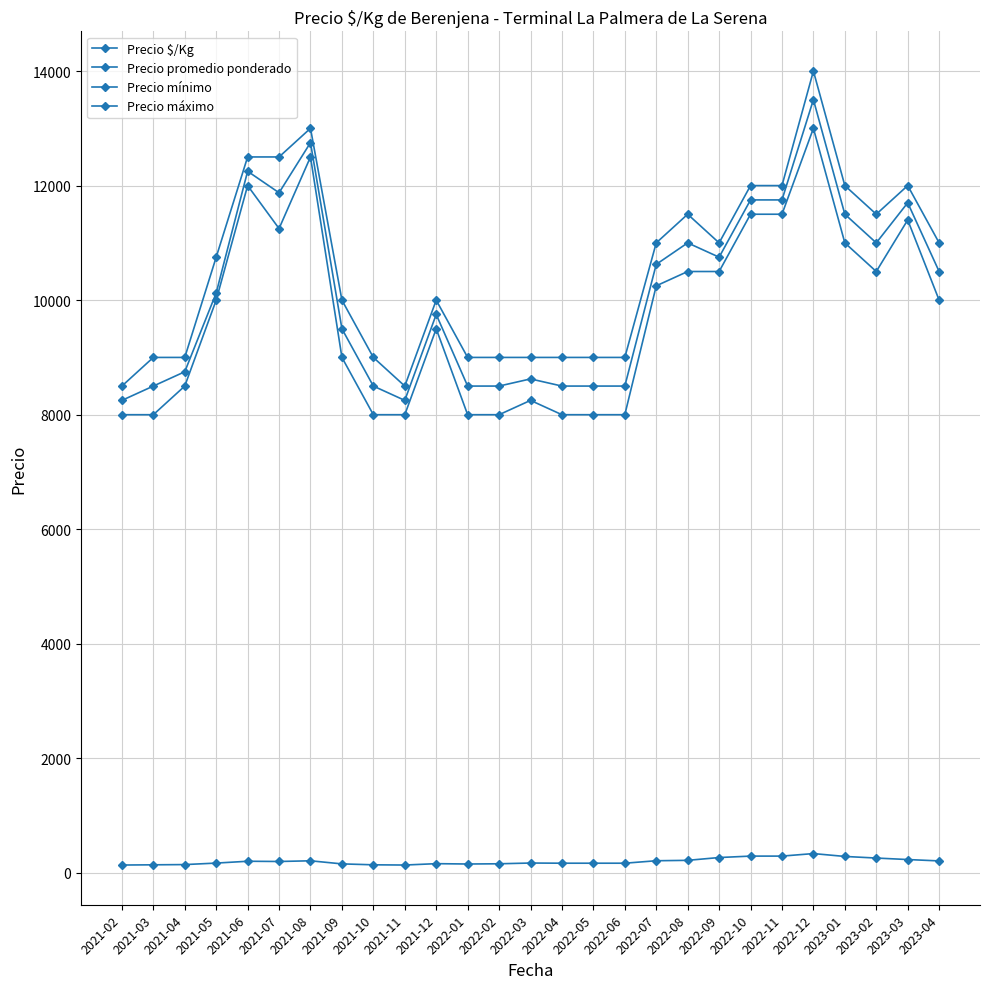

Read the Precio promedio ponderado value at 2022-11, to the nearest 50.

11750